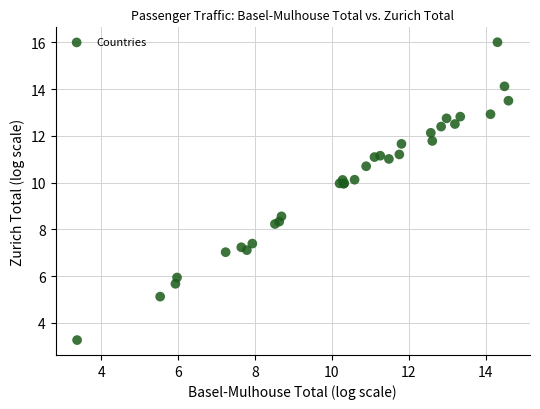

What Y value in the scatter plot is closest to 9?

8.6